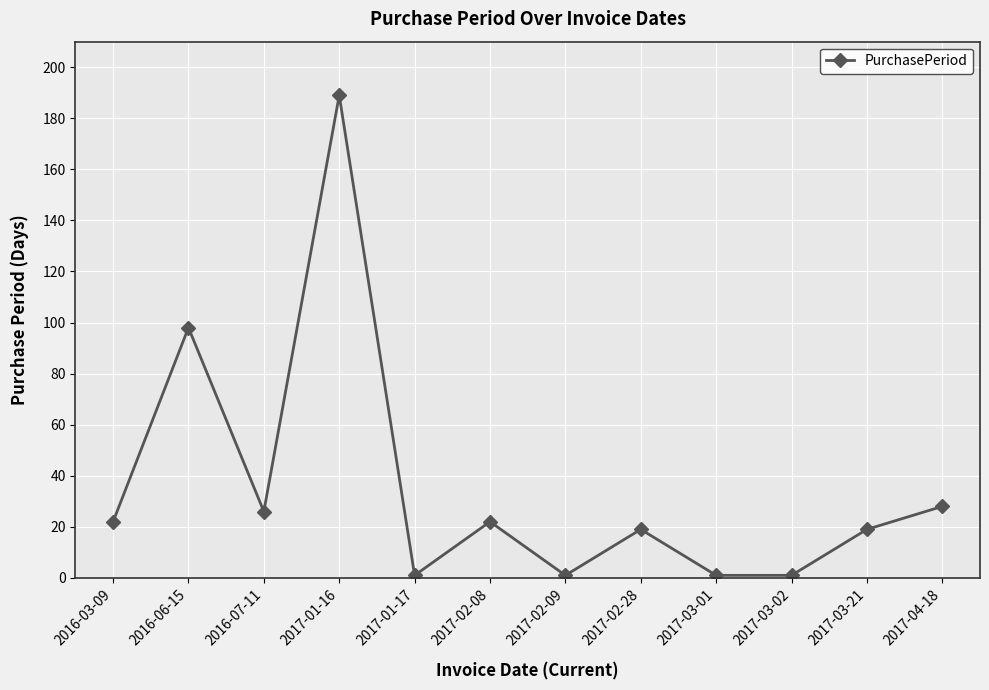

What is the difference between the maximum and minimum values?

188